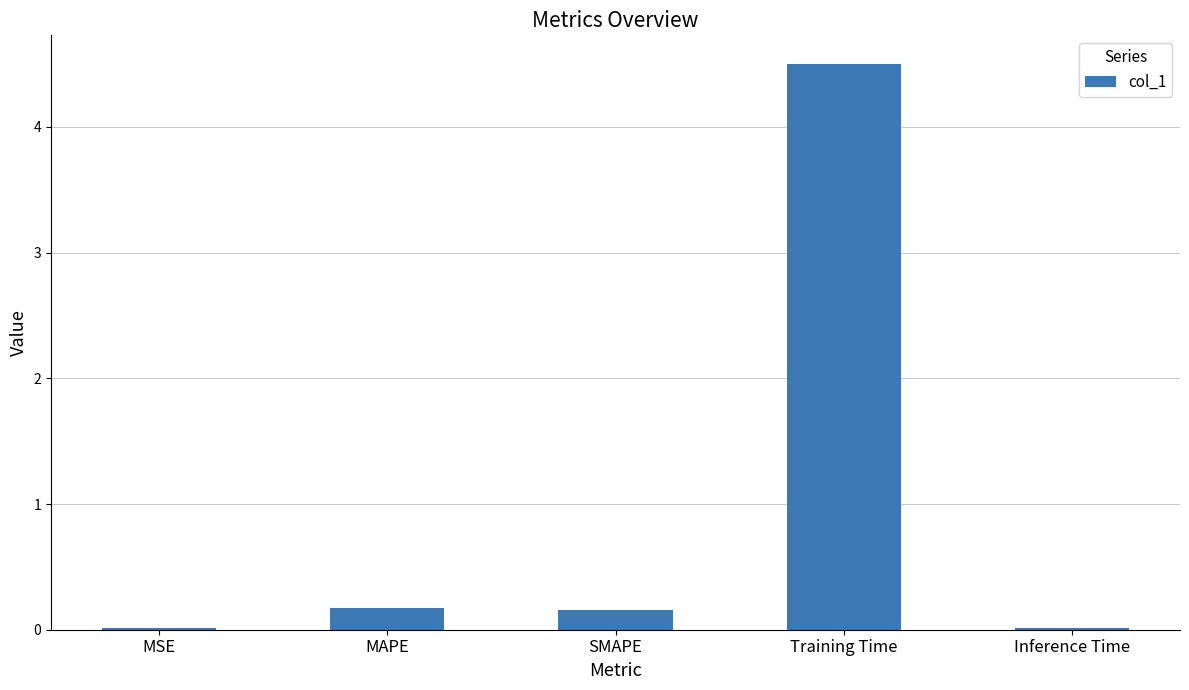

Which has a higher value, Inference Time or SMAPE?

SMAPE